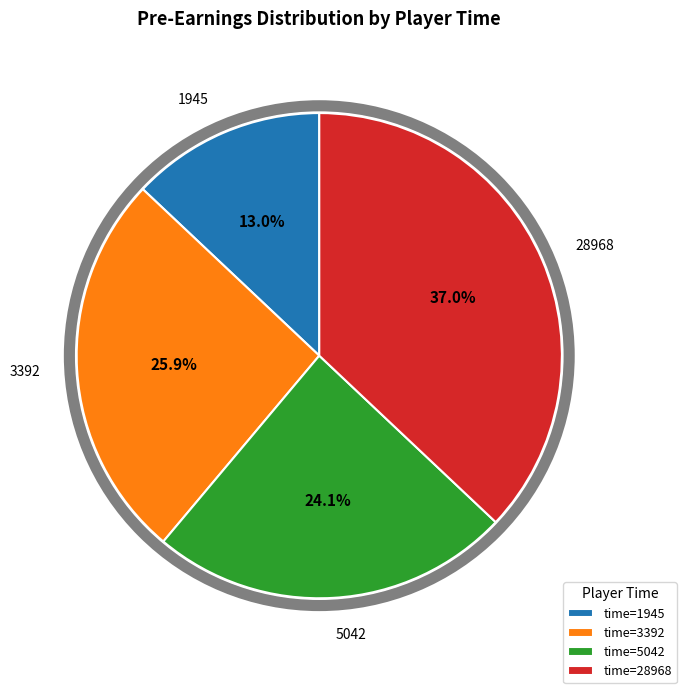

To the nearest percent, what is the difference between the largest and smallest slice percentages?

24%